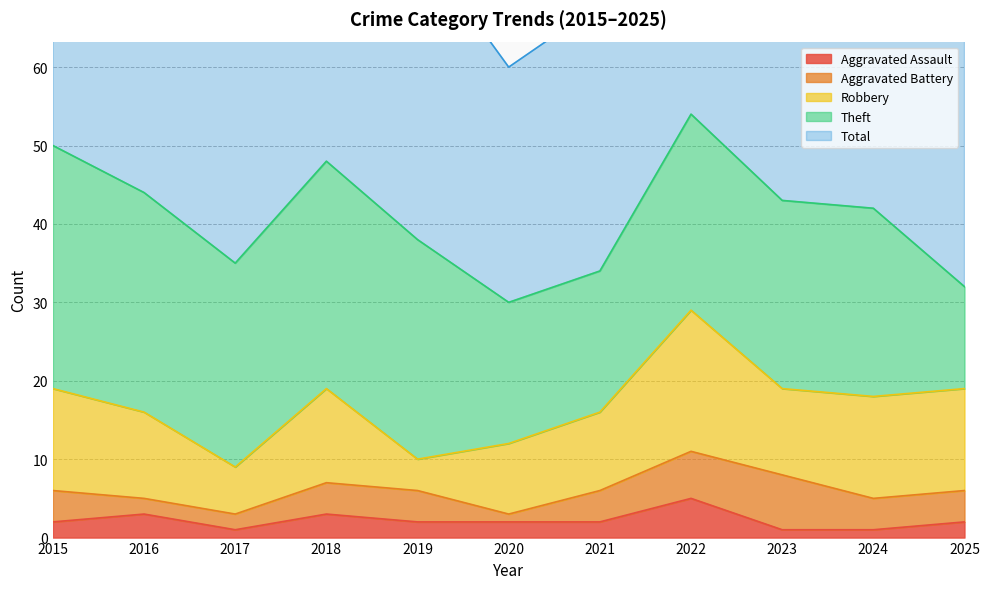

What are all the series names shown in the legend?

Aggravated Assault, Aggravated Battery, Robbery, Theft, Total